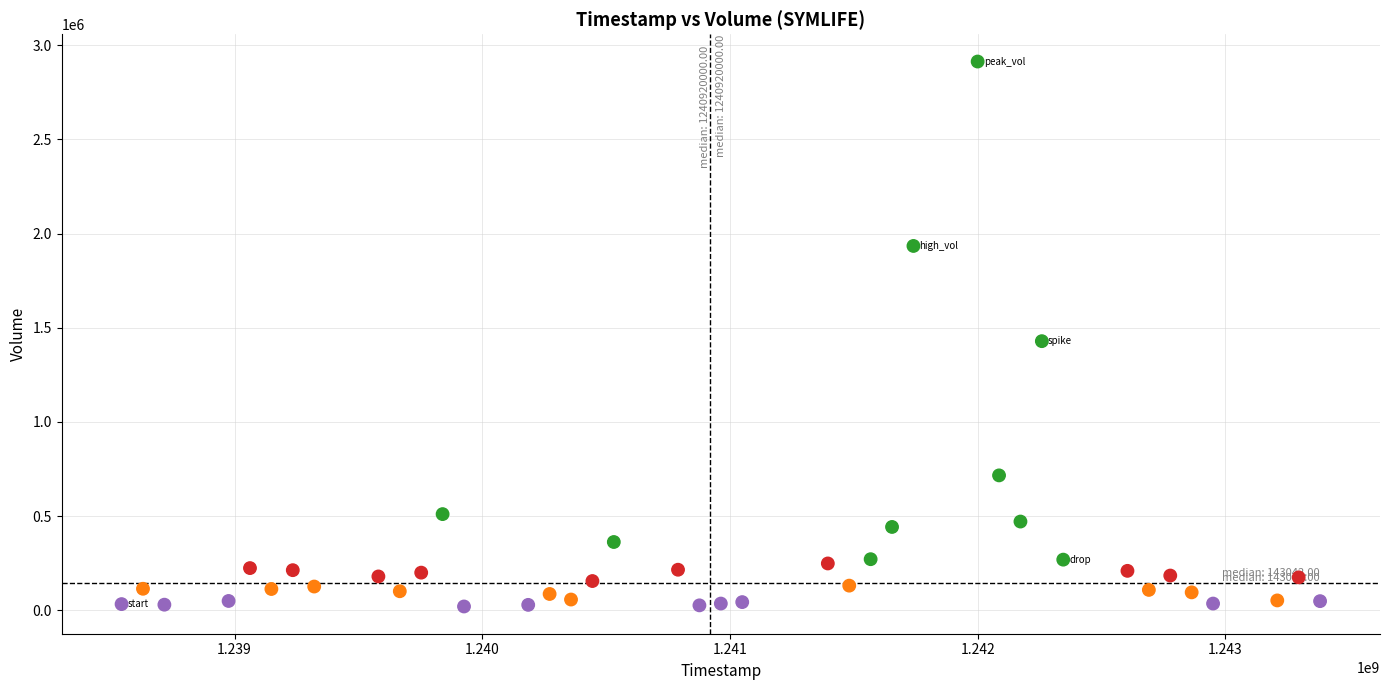

What Y value in the scatter plot is closest to 1466643?

1428637